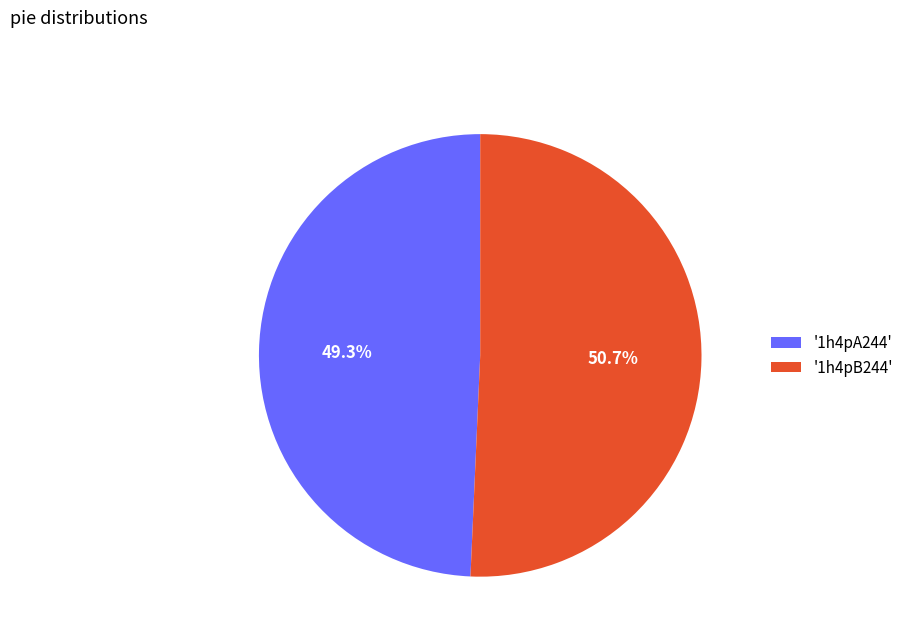

What percentage do '1h4pB244' and '1h4pA244' together represent?

100.0%